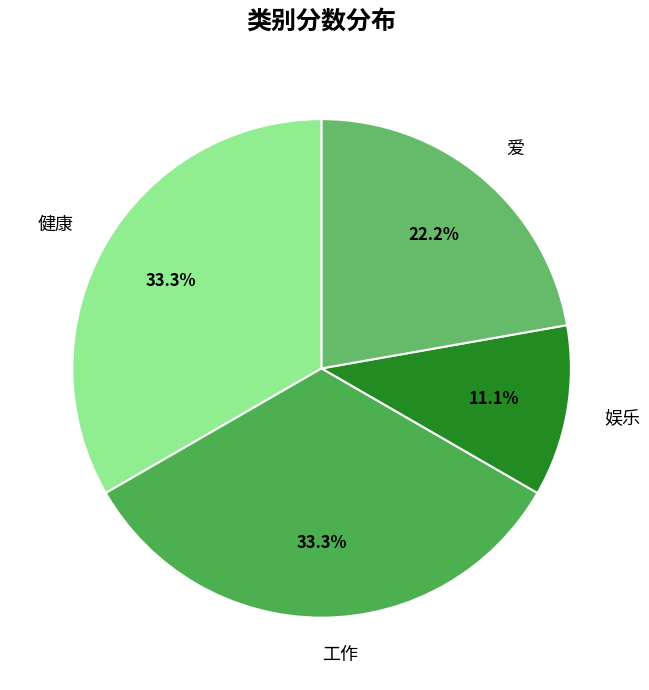

What is the total percentage of 健康 and 工作?

66.7%